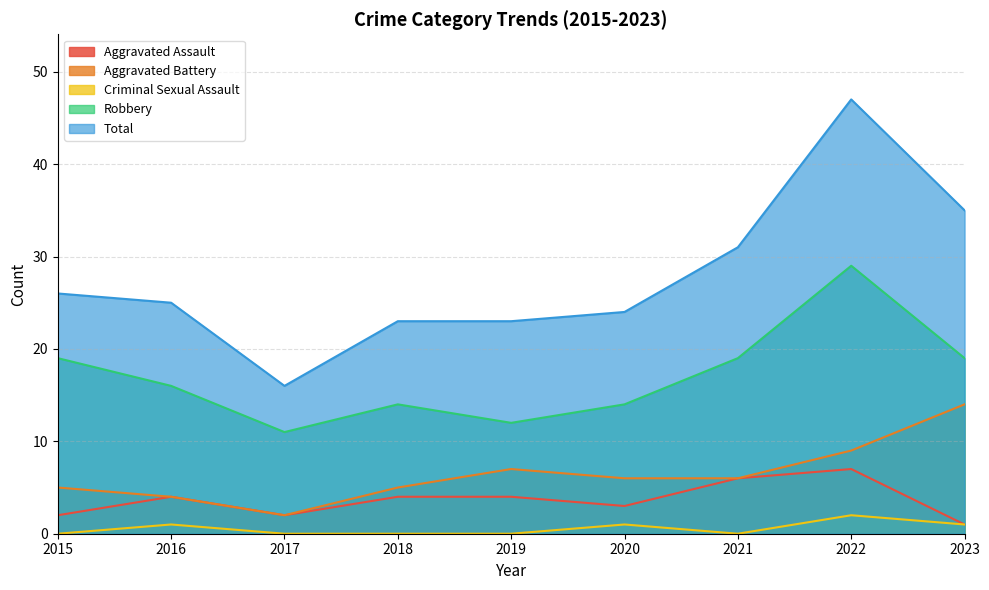

How many interior local peaks does the Criminal Sexual Assault series have?

3